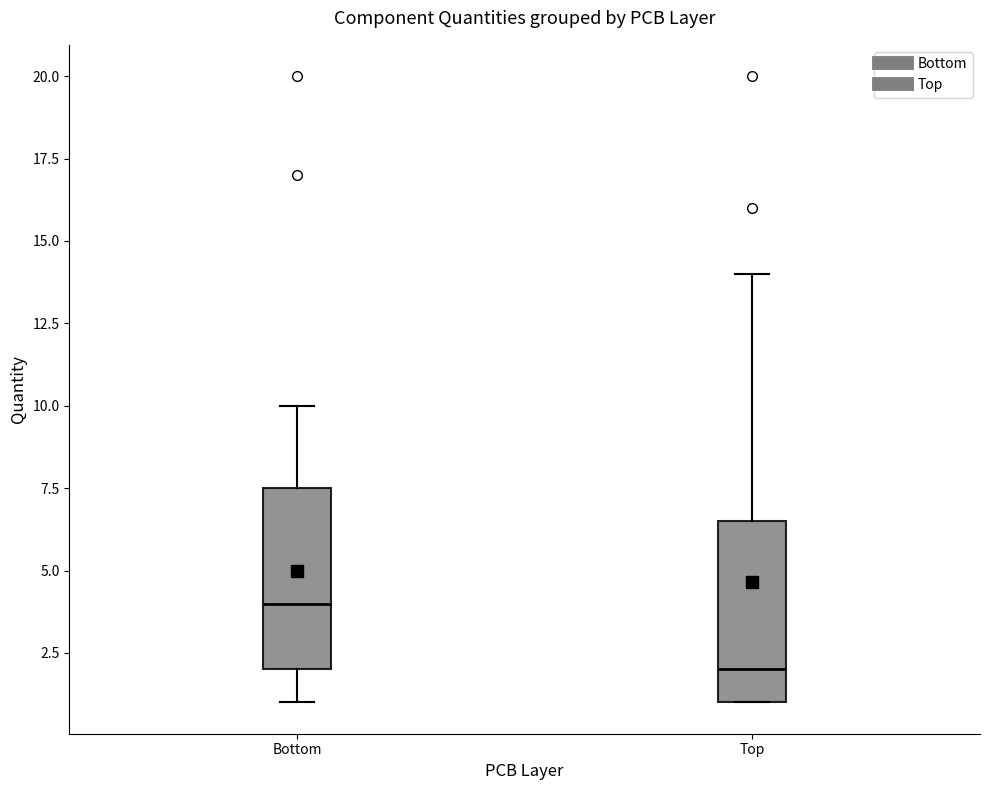

Which box has the lowest median line?

Top